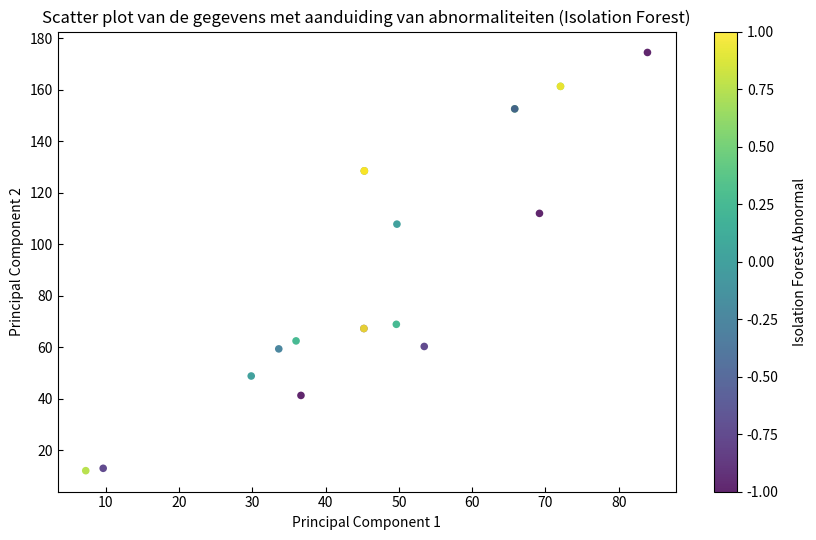

What Y value in the scatter plot is closest to 93?

107.9